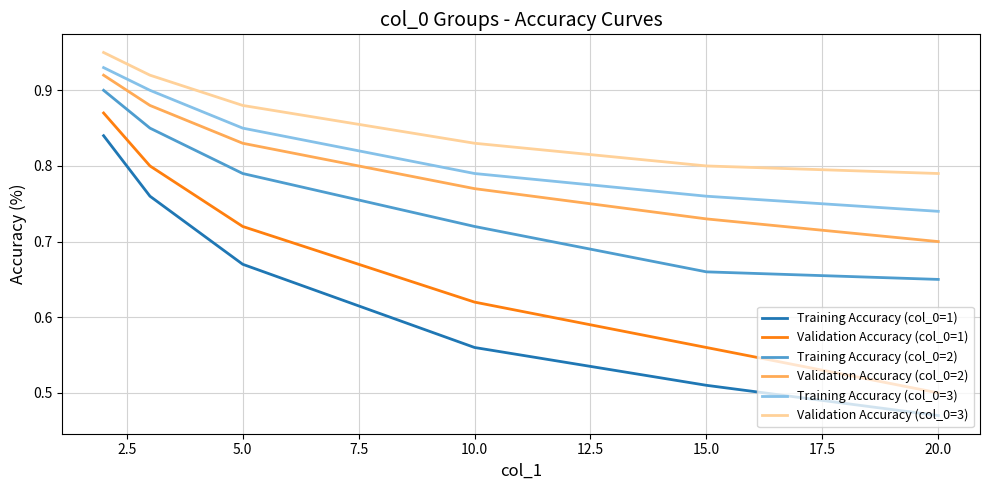

True or false: Validation Accuracy (col_0=3) and Training Accuracy (col_0=2) cross at least once.

False